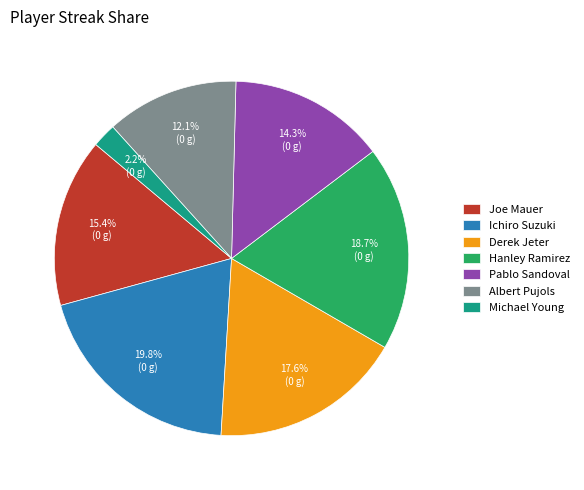

To the nearest percent, what percentage of the pie is Ichiro Suzuki?

20%